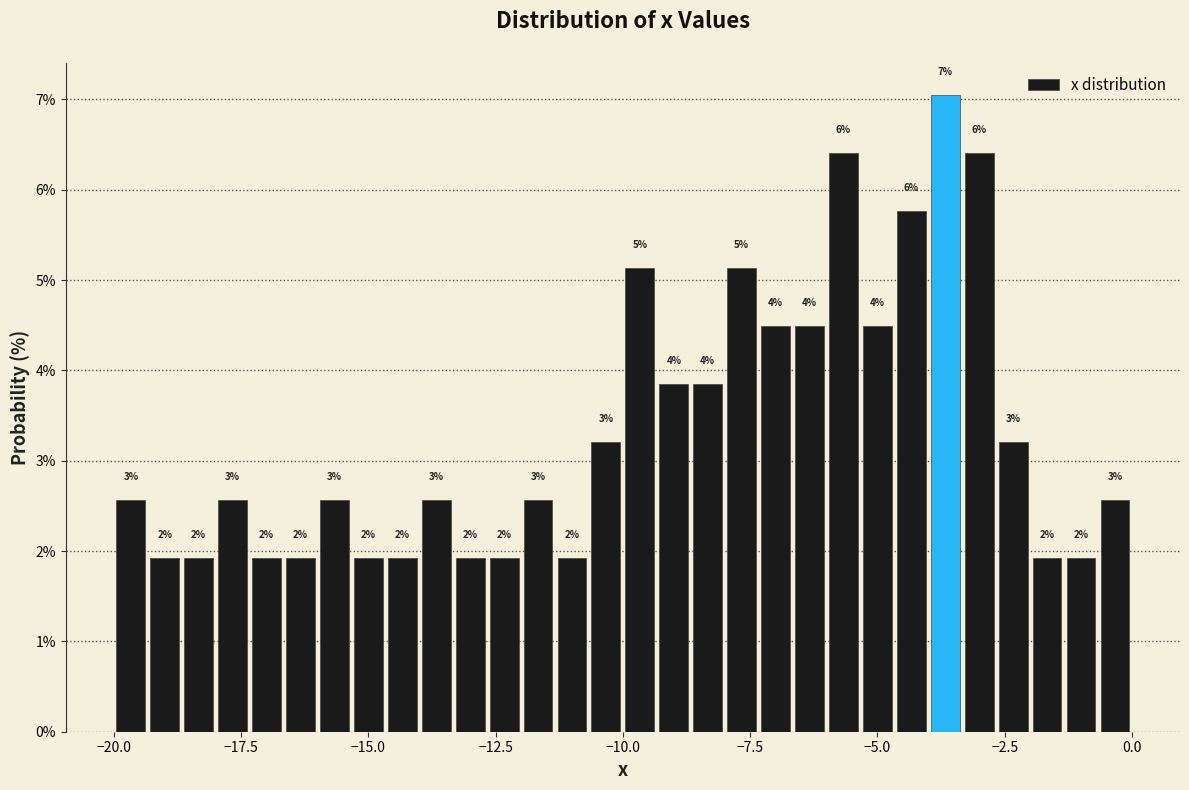

Around what value on the x-axis is the tallest bar? Give the approximate position of its centre, as read against the axis.

-3.5